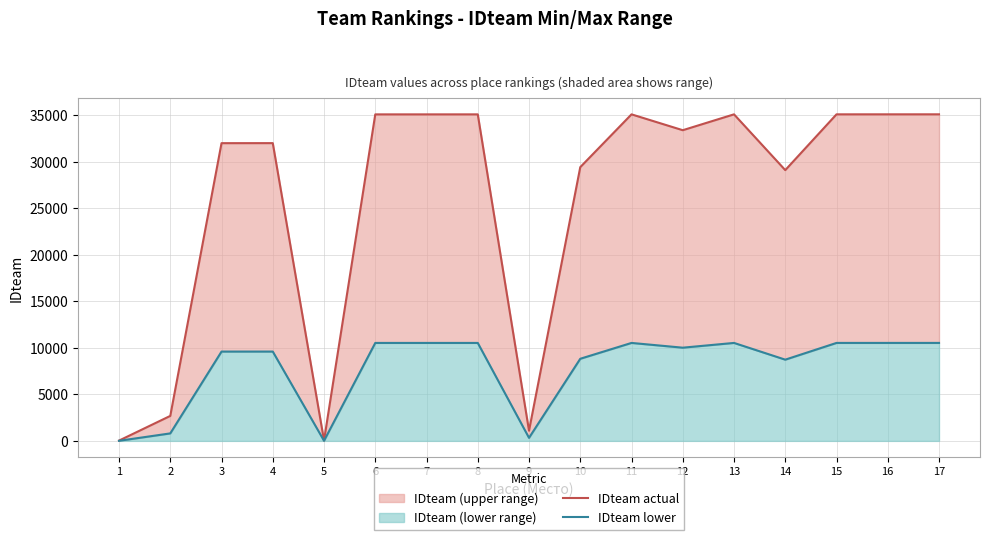

Is the value of IDteam actual at 15 greater than the value of IDteam lower at 17?

Yes